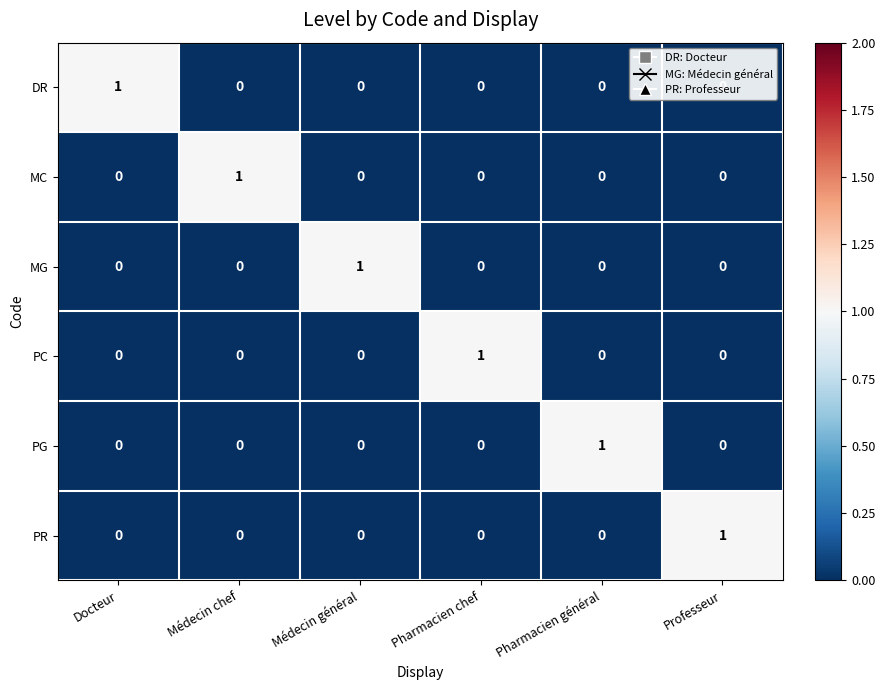

True or false: DR has a value of -1 at Professeur.

False